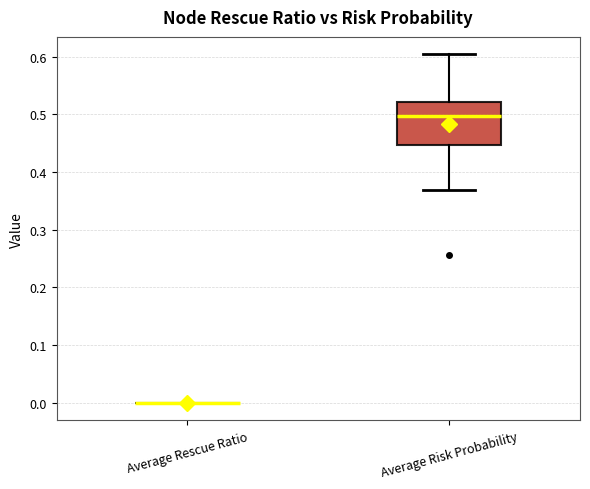

Reading left to right, read every box against the y-axis: the position of its median line, the range the box covers, and the ends of its whiskers. The values are not printed on the chart, so give them approximately, as read against the axis.

Average Rescue Ratio: box collapsed to a line at 0.00, whiskers 0.00 to 0.00
Average Risk Probability: median 0.50, box 0.45 to 0.52, whiskers 0.37 to 0.60